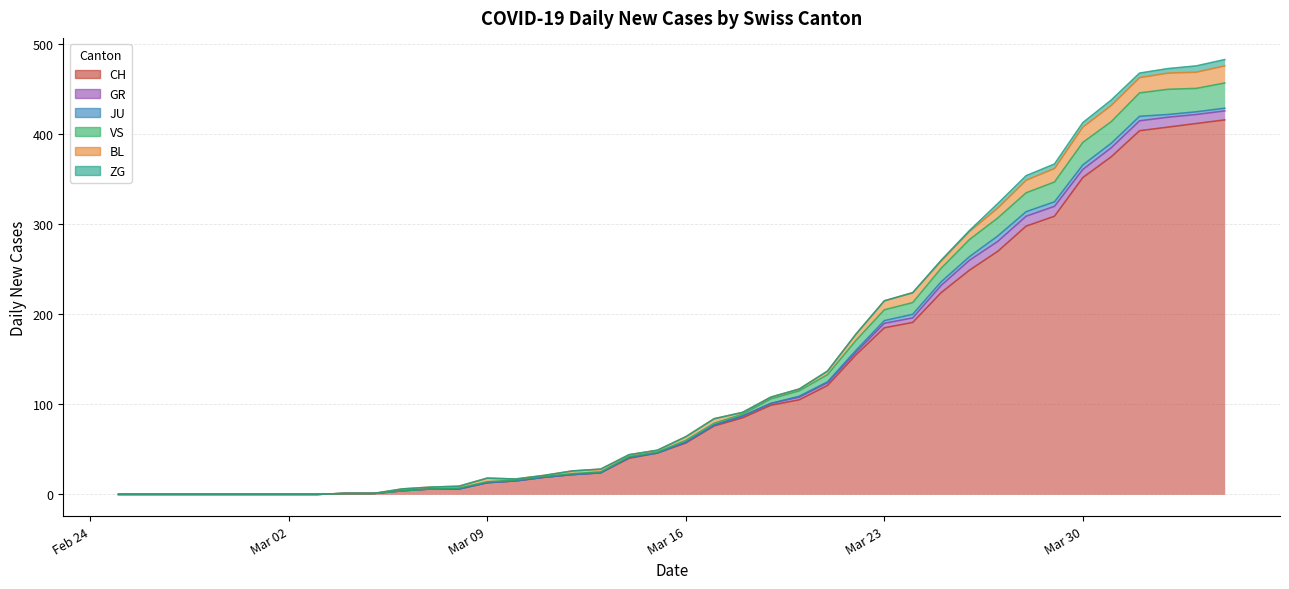

The CH series shows 197 at 2020-03-03. True or false?

False